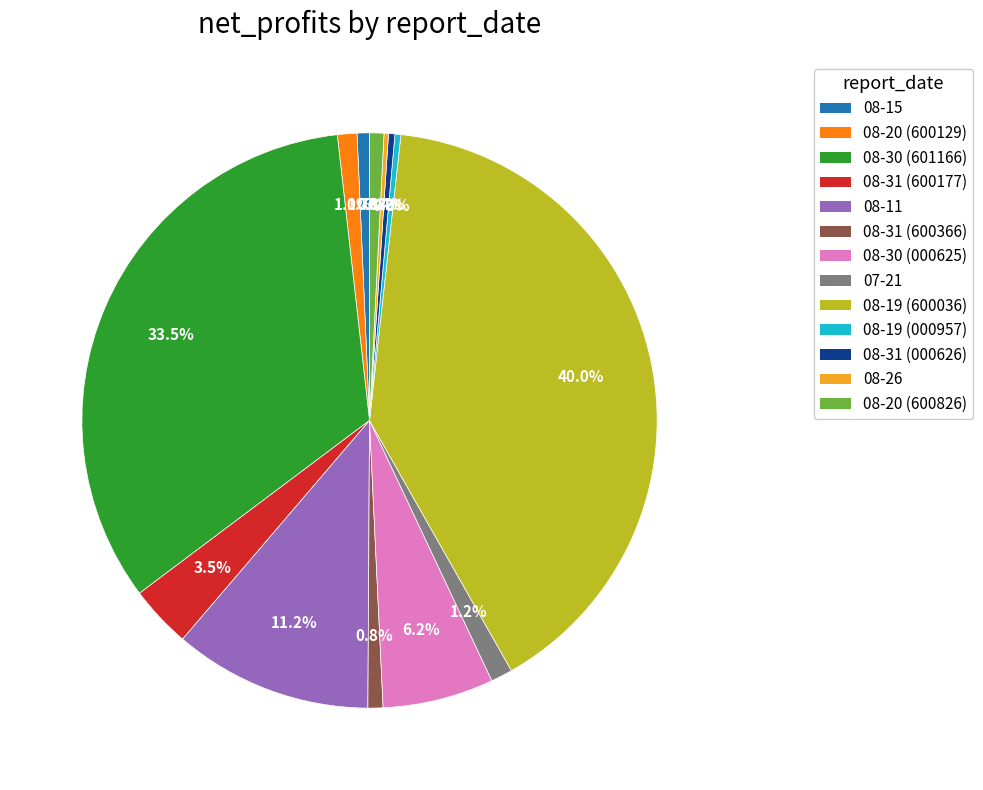

Is there any slice that represents more than half of the pie?

No